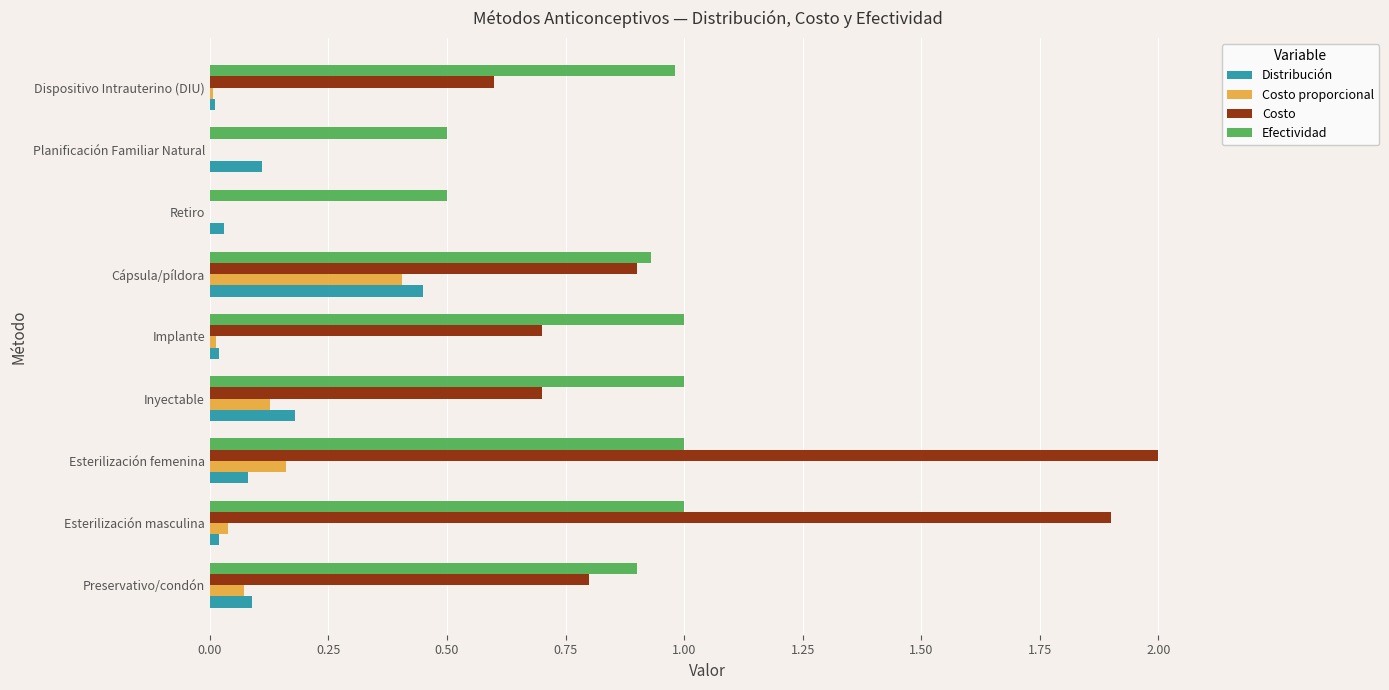

What is the greatest value displayed?

2.0